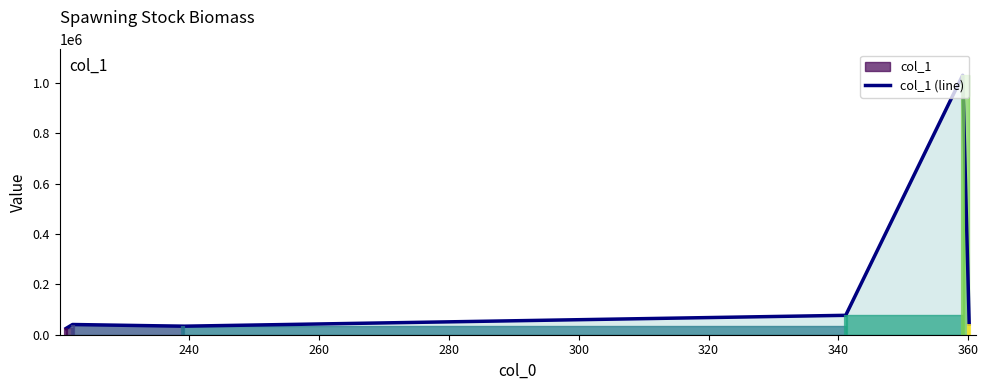

What is the maximum value for col_1 (line)?

1031290.7